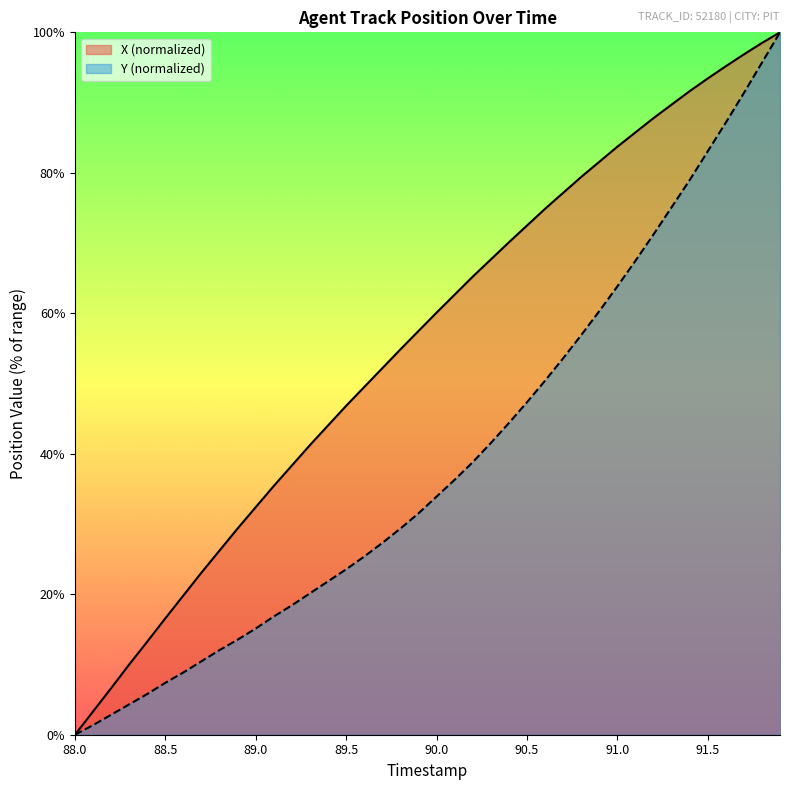

Rank the series at 90.2 from highest to lowest value.

X, Y